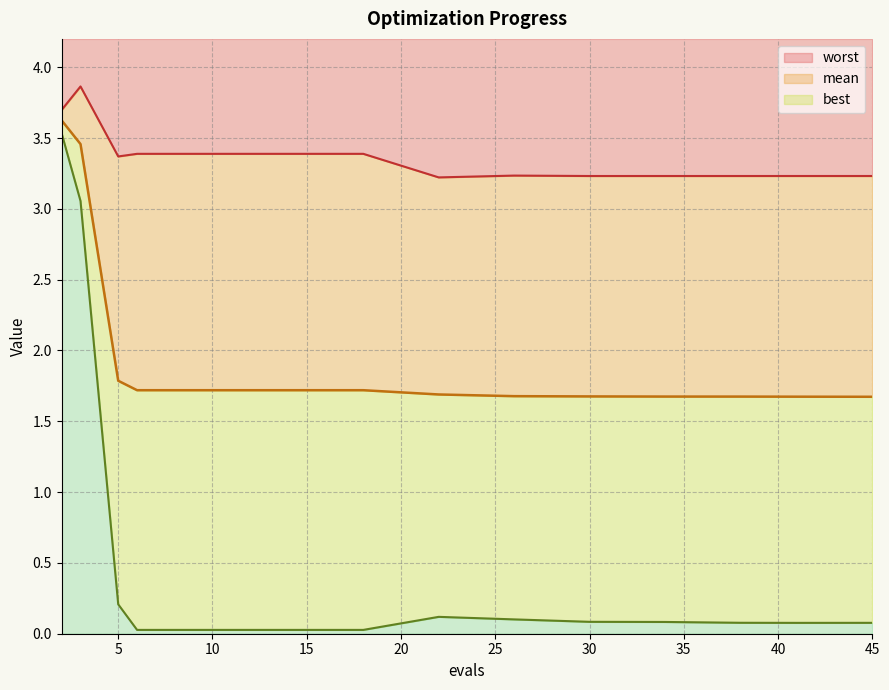

What is the sum of all worst values?

47.1